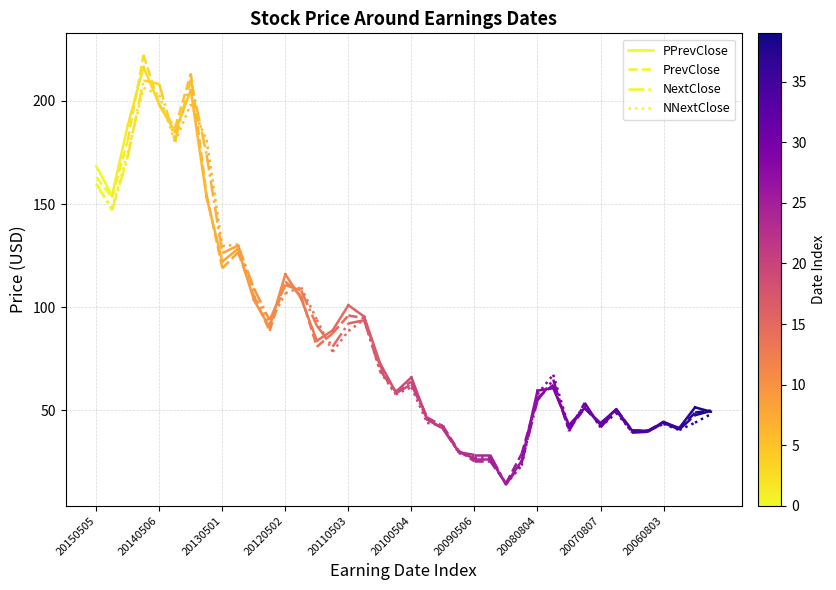

Is it true that NextClose equals 281.1 at 20150505?

False